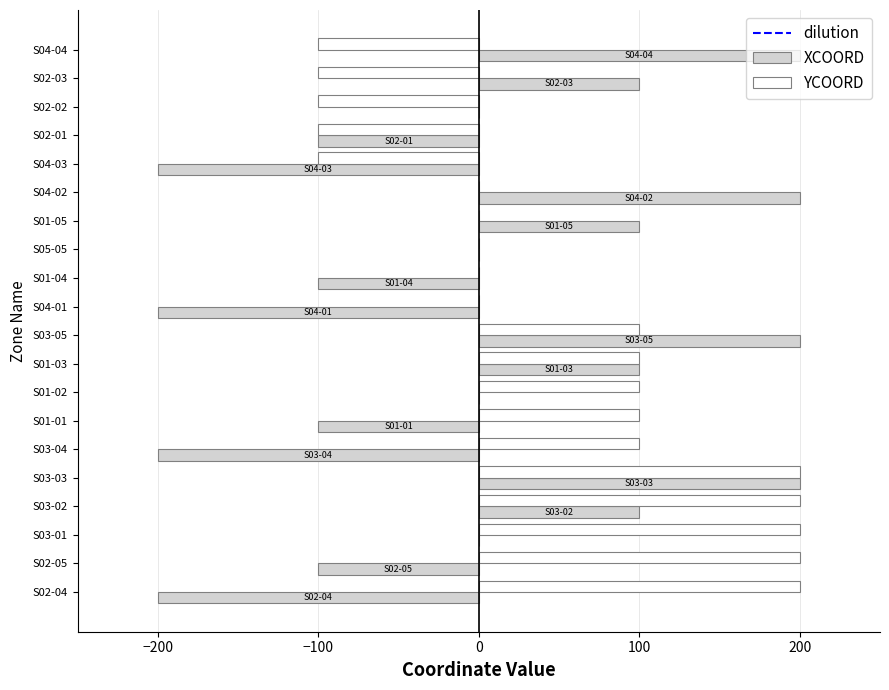

The value of XCOORD at S04-01 is -280. True or false?

False